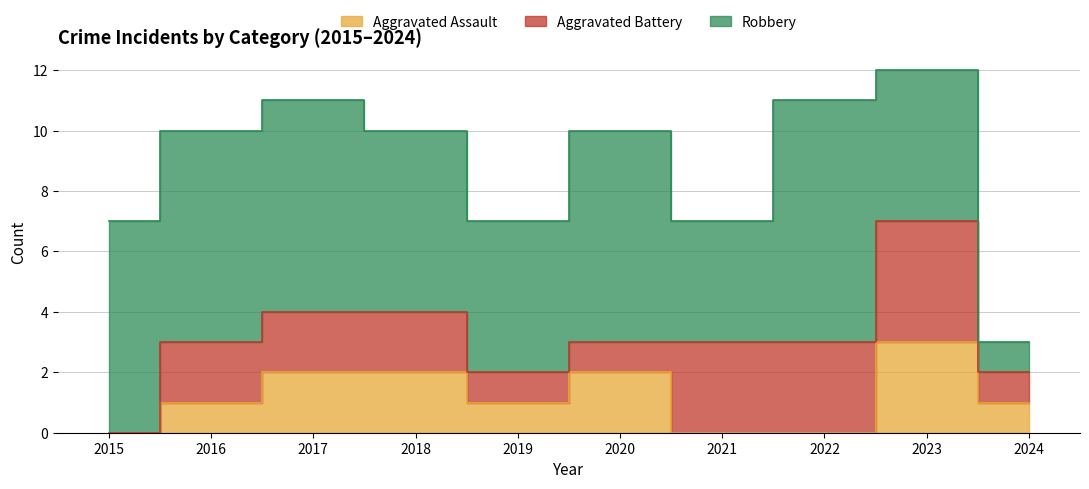

Which series has the widest spread of values?

Robbery